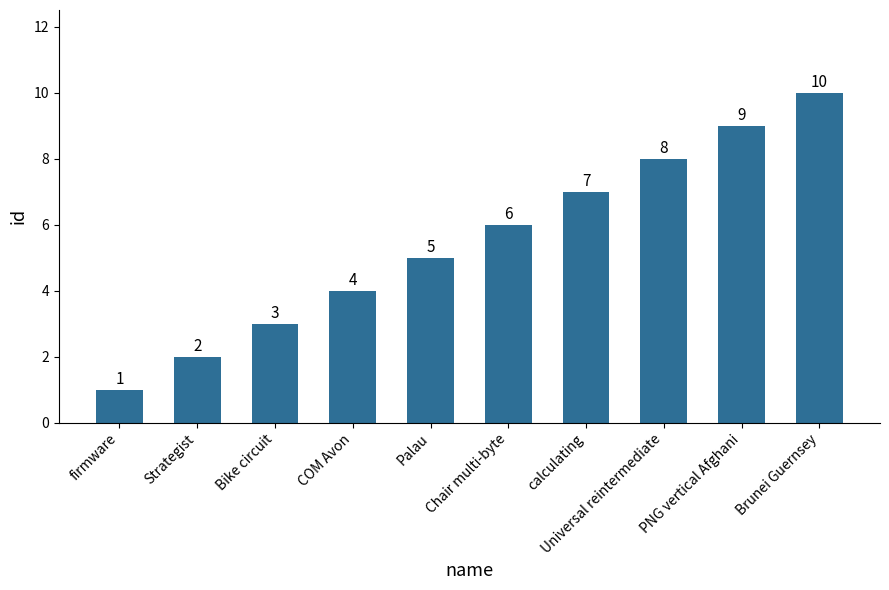

What is the greatest value displayed?

10